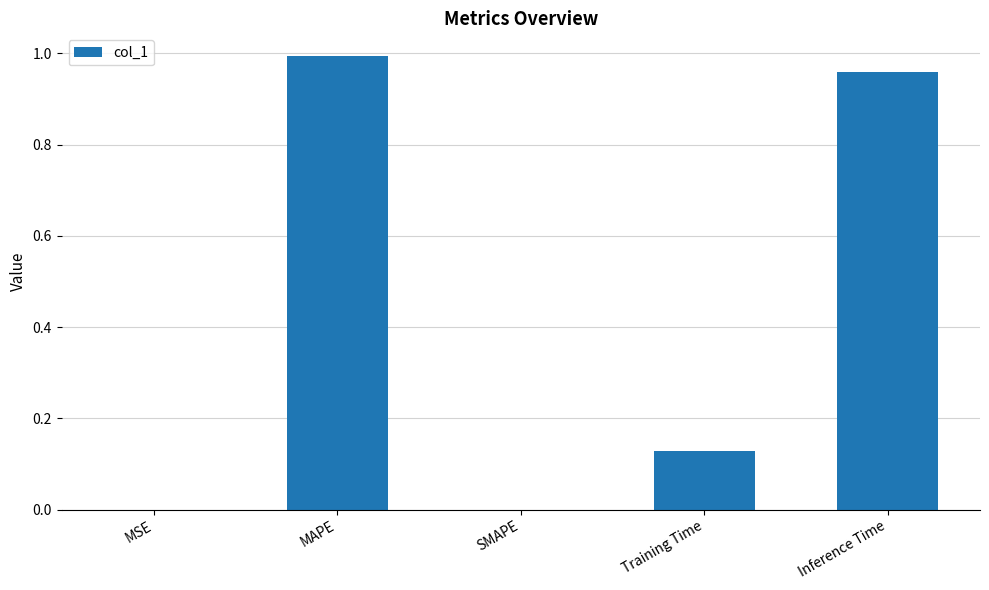

Which has a higher value, SMAPE or MAPE?

MAPE